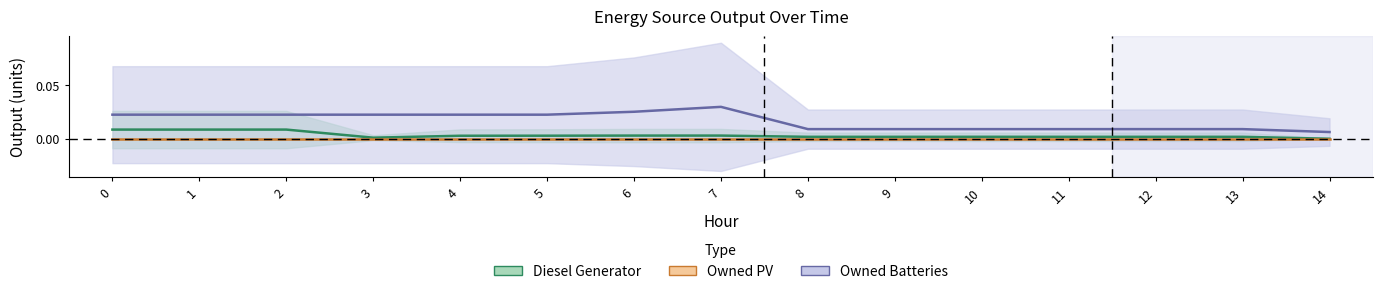

True or false: Owned PV and Diesel Generator cross at least once.

False